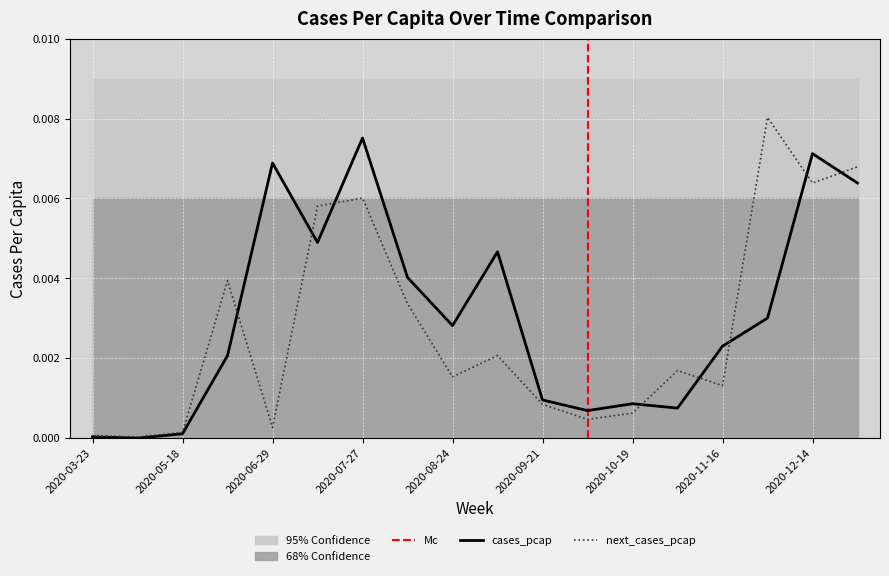

Which series has the largest total across all categories?

cases_pcap